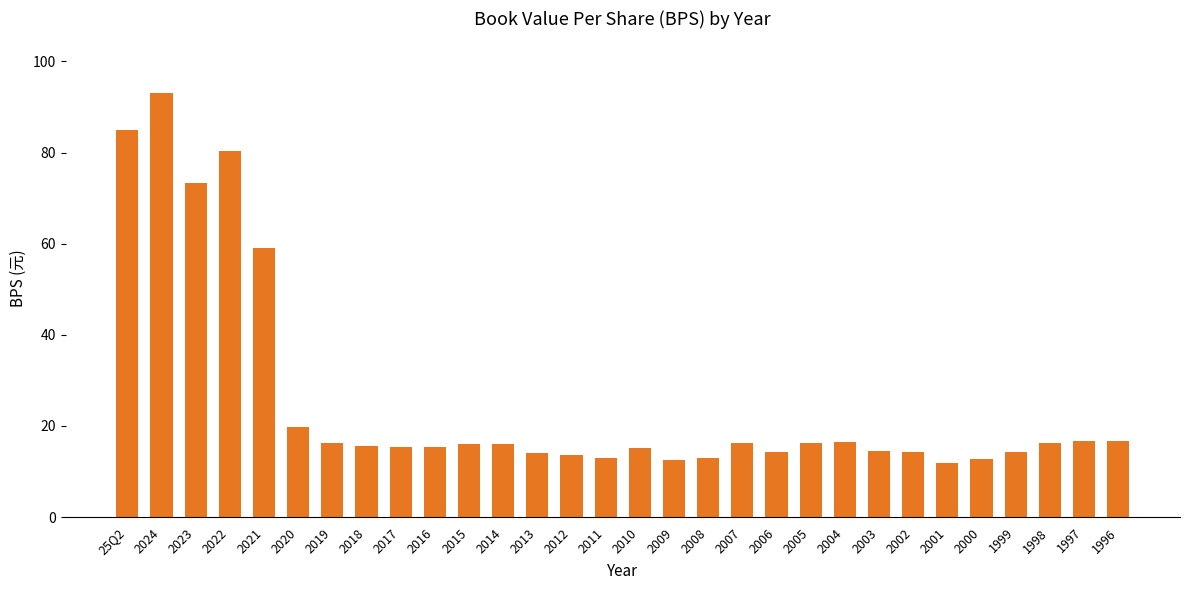

Count the number of categories in the chart.

30